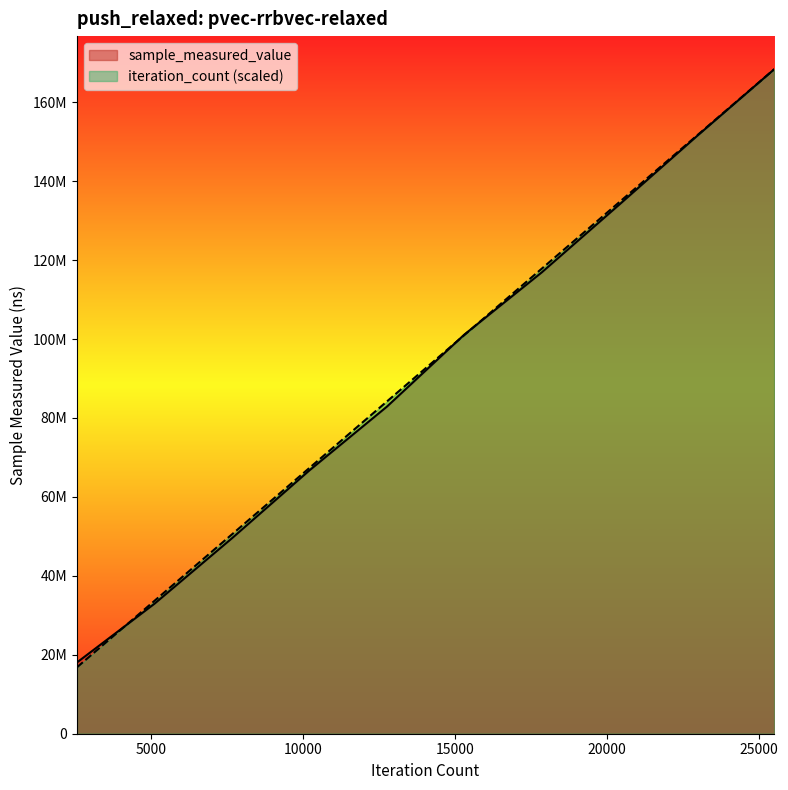

How many intersections are there between iteration_count and sample_measured_value?

3